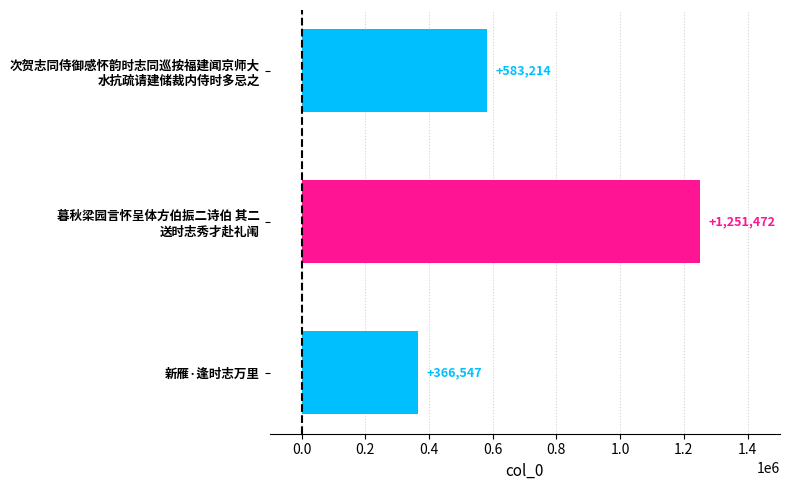

What is the value of the 1st bar from the top?

583214